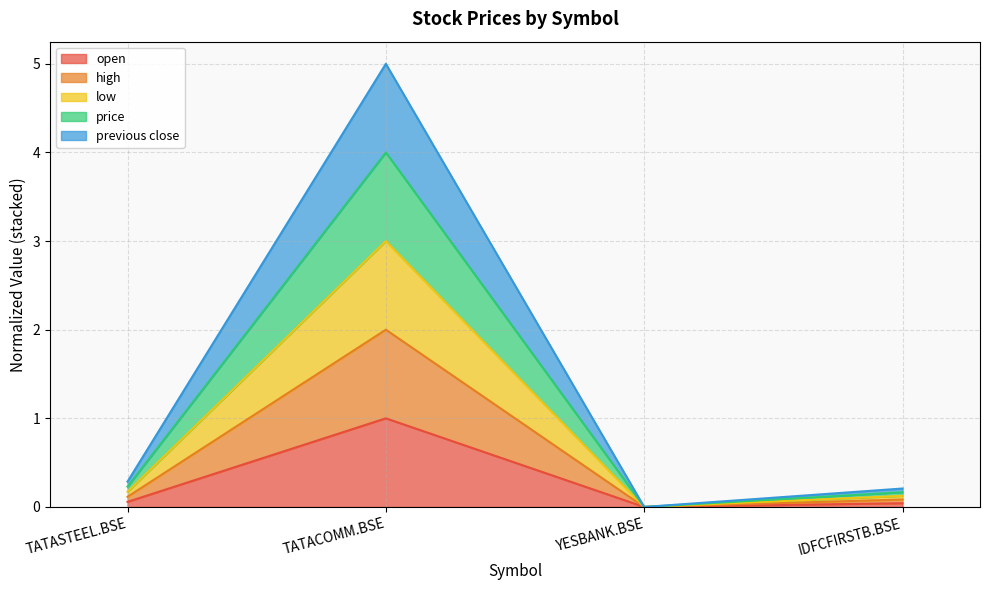

Which series changed the most between TATACOMM.BSE and YESBANK.BSE?

high